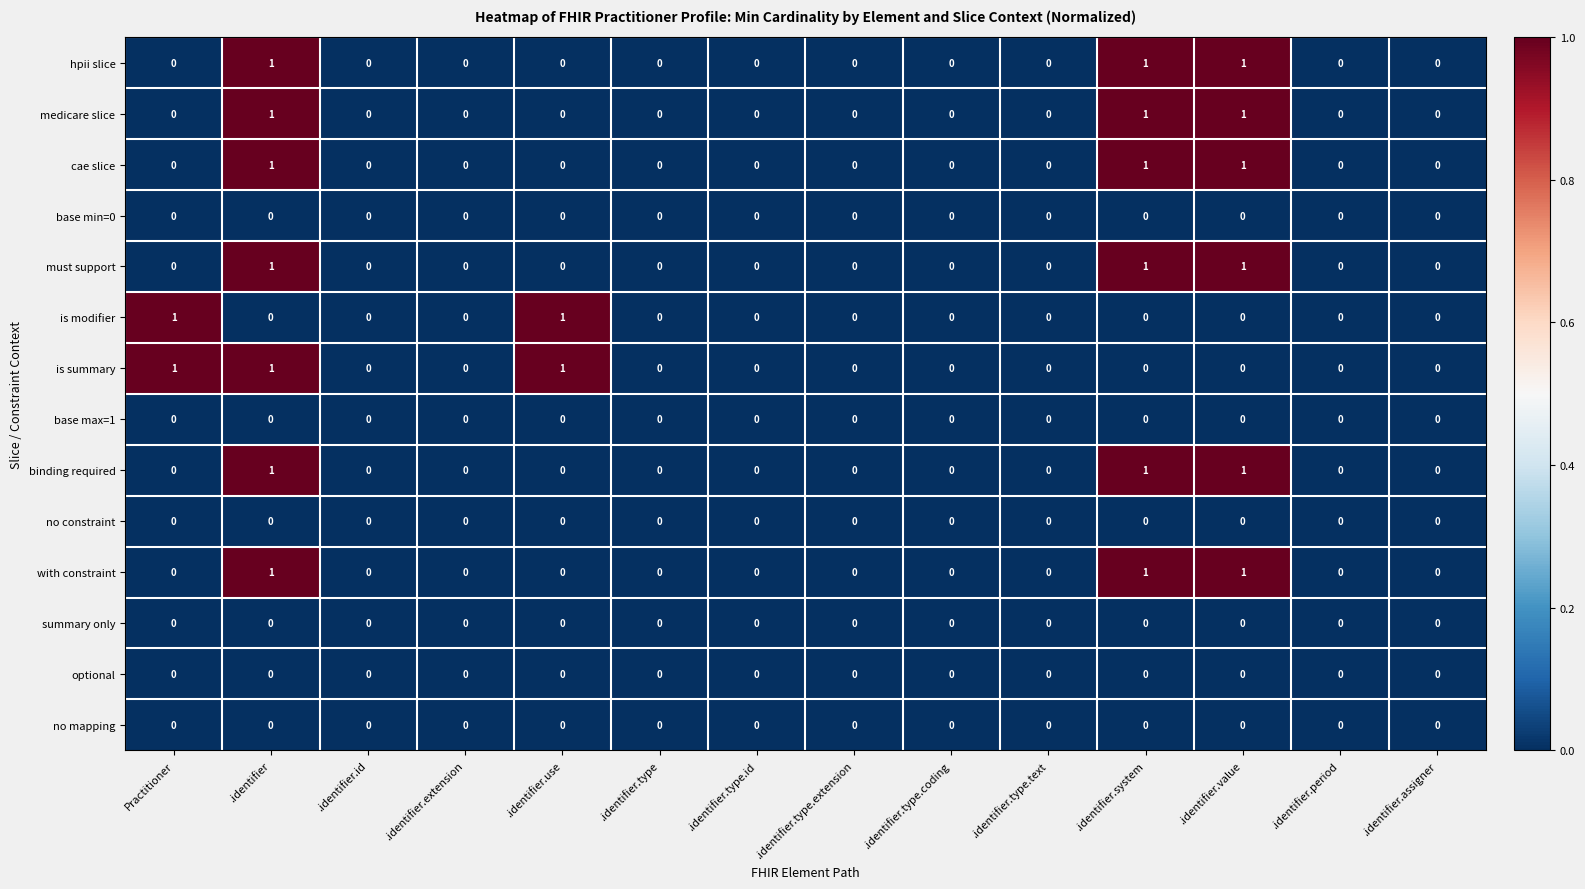

What is the maximum value shown in the chart?

1